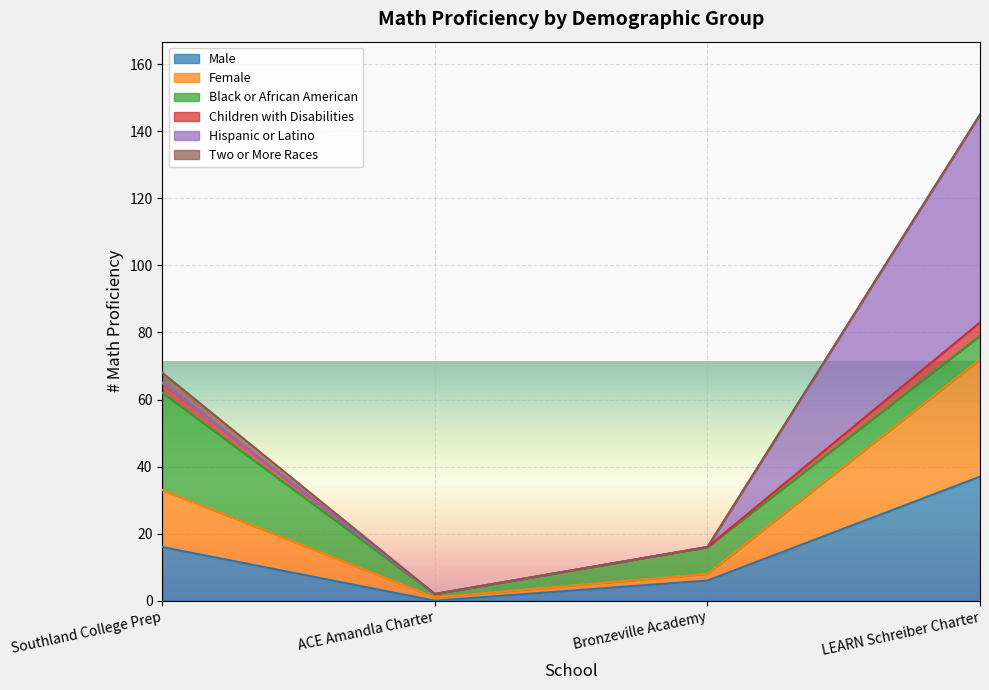

At which category is the sum across all series the highest?

LEARN Schreiber Charter